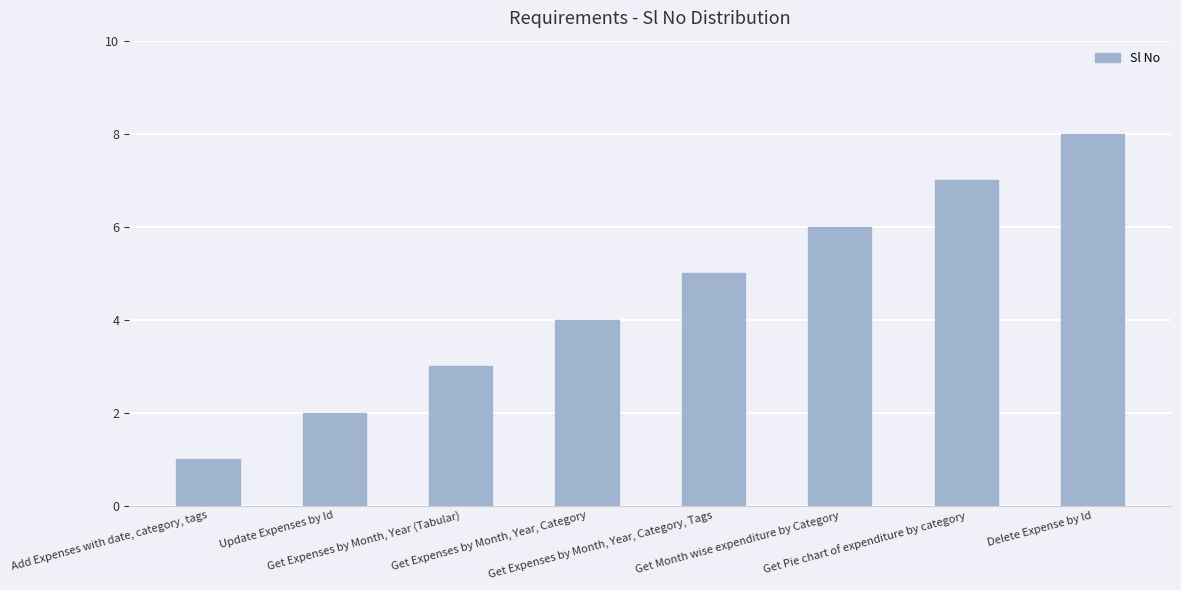

What is the sum of the values at Get Month wise expenditure by Category and Delete Expense by Id?

14